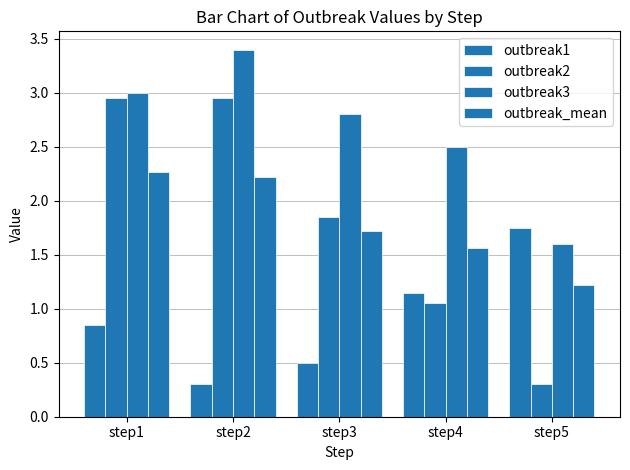

Count the number of categories in the chart.

5